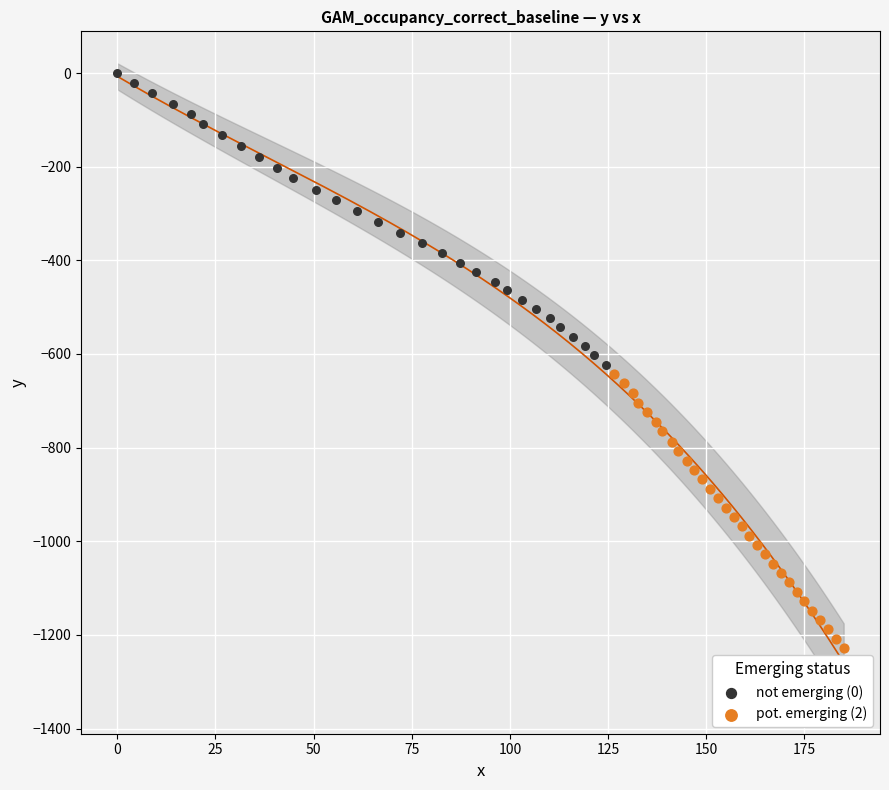

Which series contains the highest Y value?

not emerging (0)